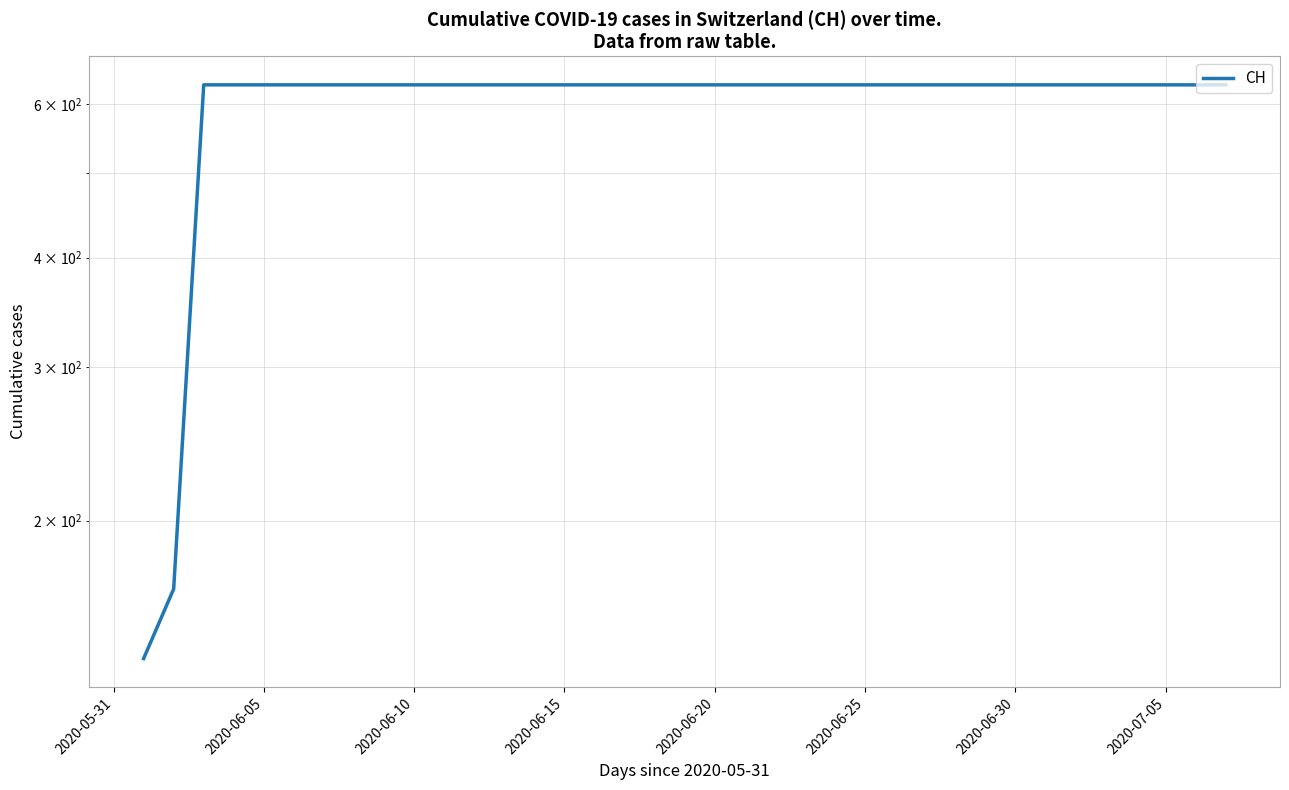

What value does the data have at 2020-06-25?

631.0